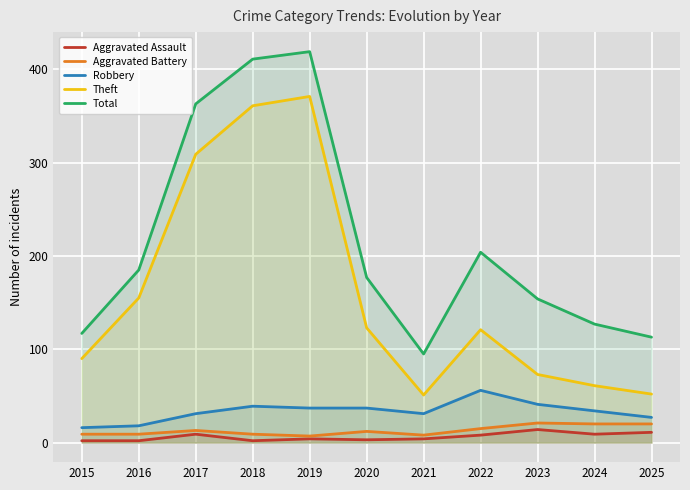

Reading right to left, transcribe all the data shown in this chart.

Aggravated Assault: 2025=11	2024=9	2023=14	2022=8	2021=4	2020=3	2019=4	2018=2	2017=9	2016=2	2015=2
Aggravated Battery: 2025=20	2024=20	2023=21	2022=15	2021=8	2020=12	2019=7	2018=9	2017=13	2016=9	2015=9
Robbery: 2025=27	2024=34	2023=41	2022=56	2021=31	2020=37	2019=37	2018=39	2017=31	2016=18	2015=16
Theft: 2025=52	2024=61	2023=73	2022=121	2021=51	2020=123	2019=371	2018=361	2017=309	2016=155	2015=90
Total: 2025=113	2024=127	2023=154	2022=204	2021=95	2020=177	2019=419	2018=411	2017=363	2016=185	2015=117